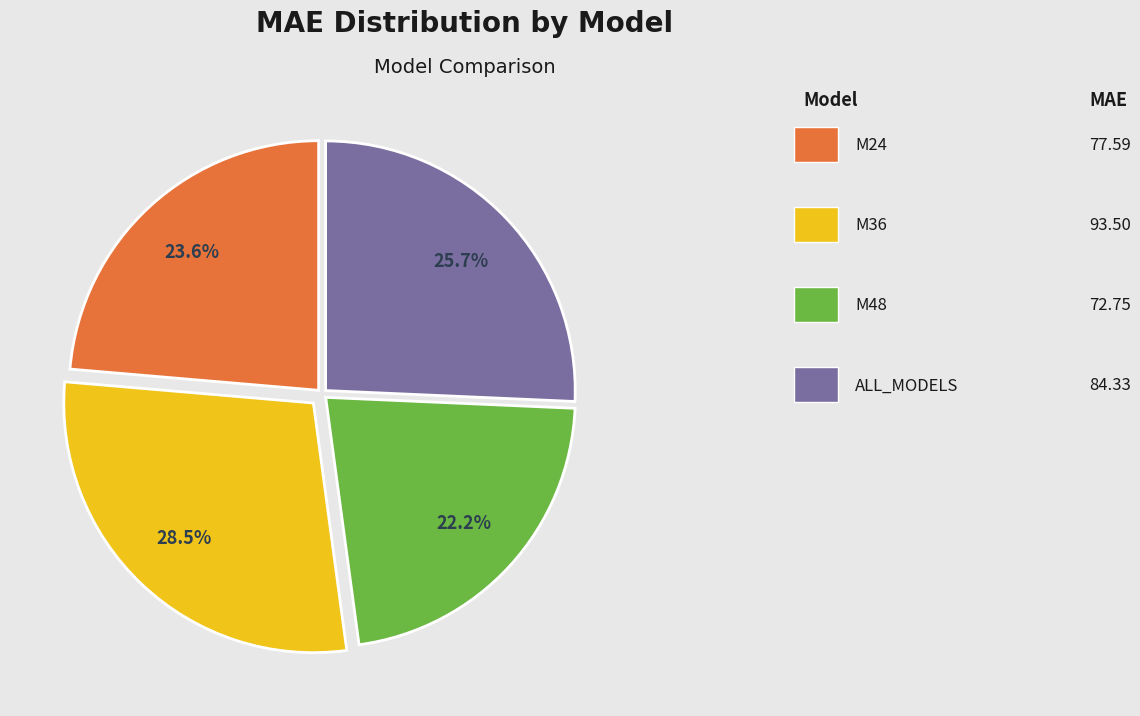

Is there any slice that represents more than half of the pie?

No